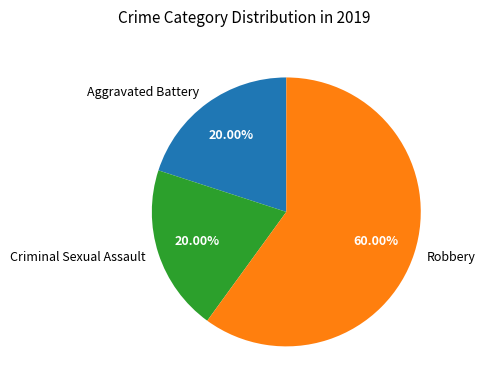

Is it true that Robbery is 60% of the pie?

True